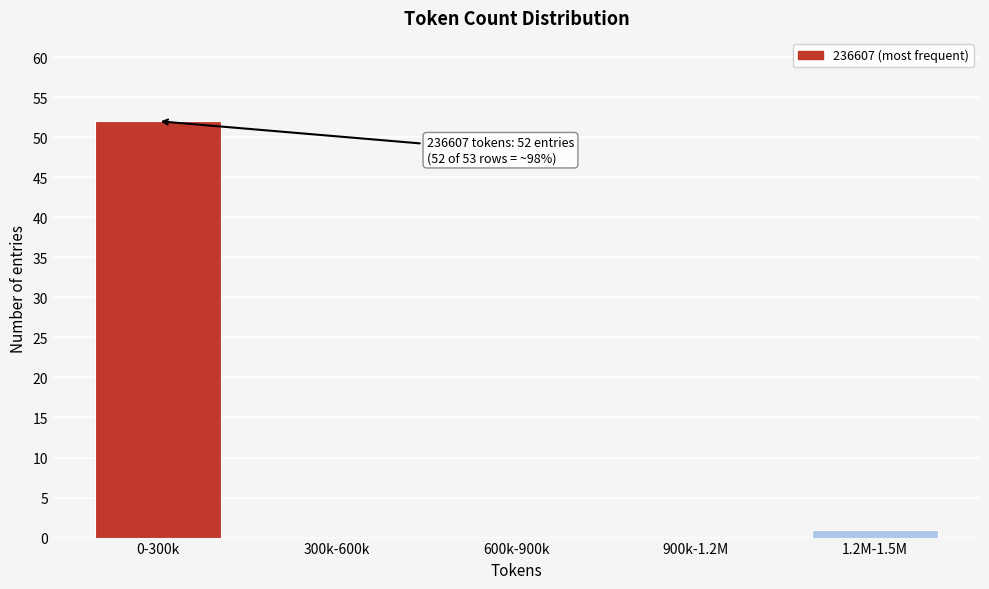

Reading right to left, list all the values displayed in this chart.

1.2M-1.5M=1	900k-1.2M=0	600k-900k=0	300k-600k=0	0-300k=52